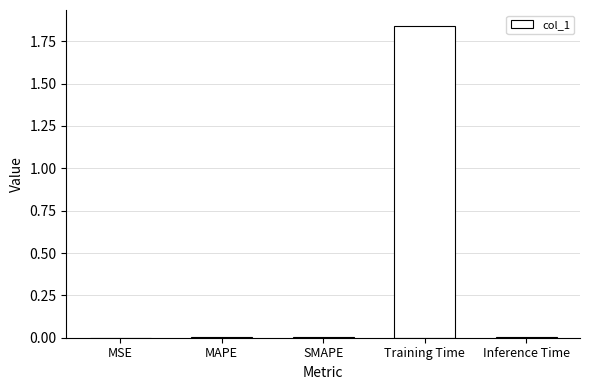

What is the sum of all values?

1.9